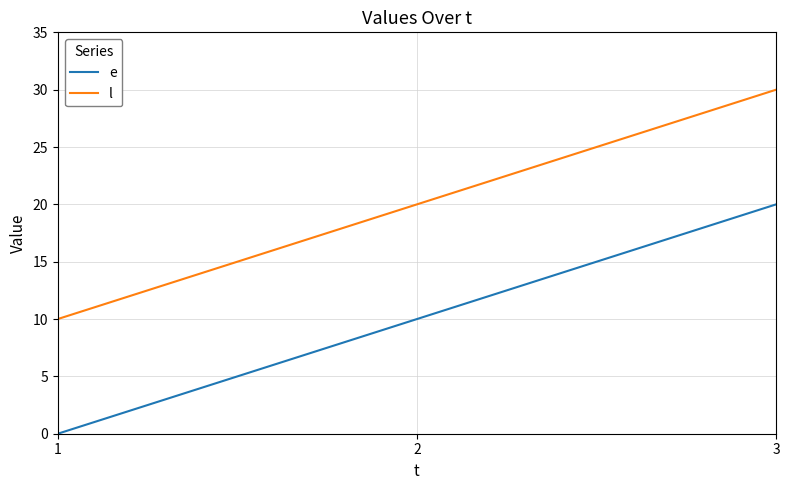

How many values in the l series are below 20?

1